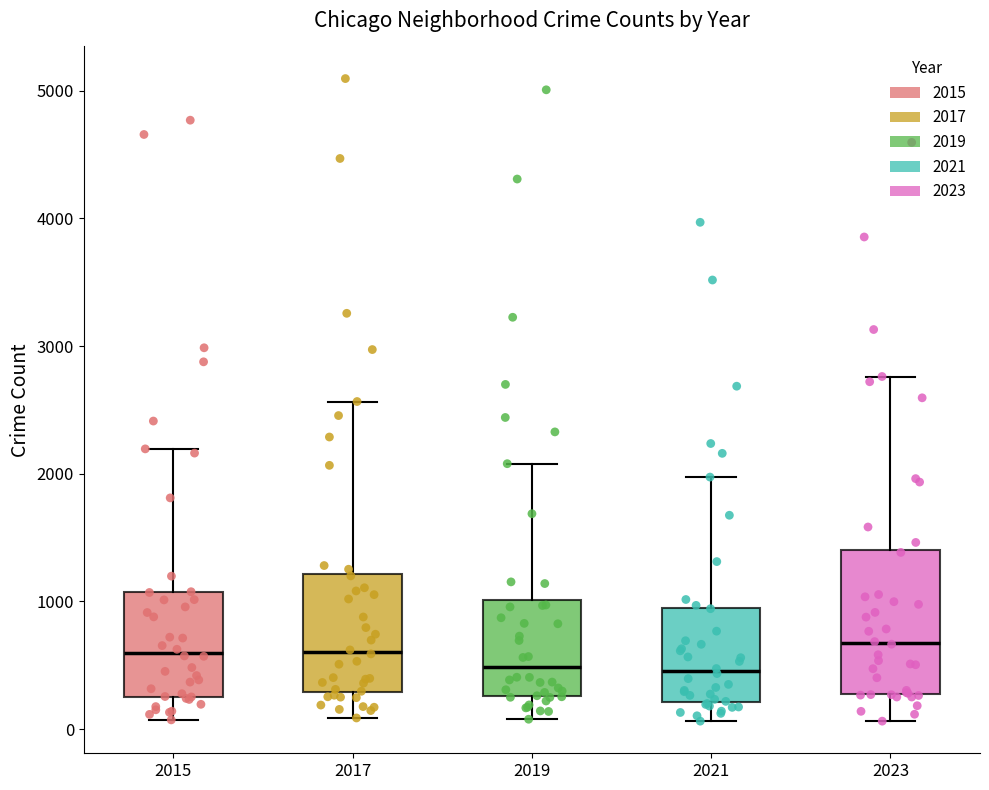

Reading left to right, transcribe this box plot: for each box, give where its median line is, the range the box spans, and where its two whiskers end, as read against the y-axis. The values are not printed on the chart, so give them approximately, as read against the axis.

2015: median 600, box 300 to 1100, whiskers 100 to 2200
2017: median 600, box 300 to 1200, whiskers 100 to 2600
2019: median 500, box 300 to 1000, whiskers 100 to 2100
2021: median 500, box 200 to 900, whiskers 100 to 2000
2023: median 700, box 300 to 1400, whiskers 100 to 2800